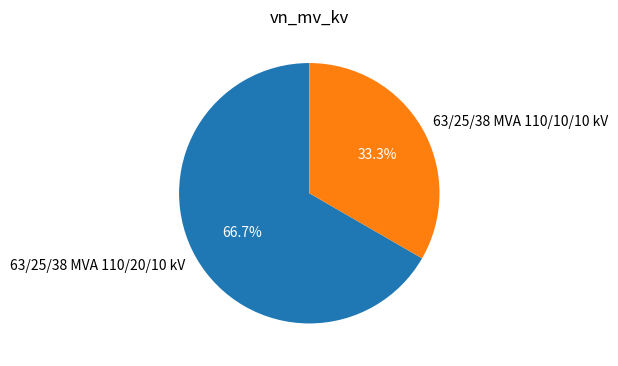

What percentage is the 63/25/38 MVA 110/20/10 kV slice, to the nearest percent?

67%